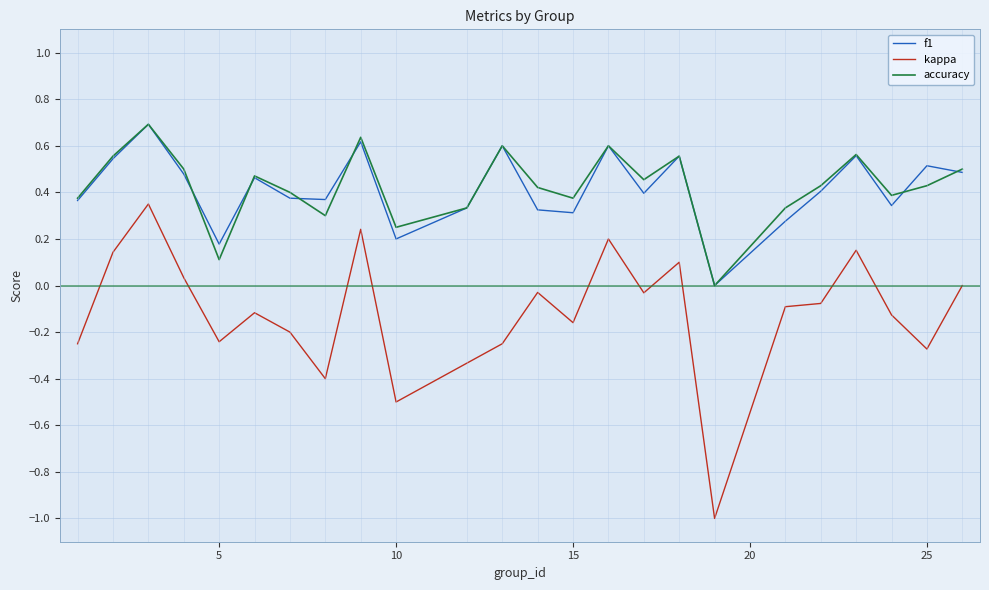

Which series has the largest range (max minus min)?

kappa